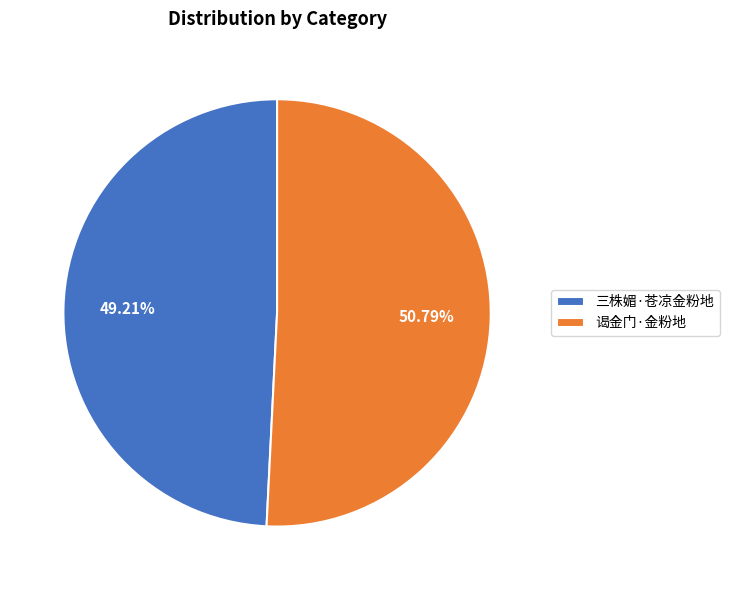

Which slice is the smallest?

三株媚·苍凉金粉地